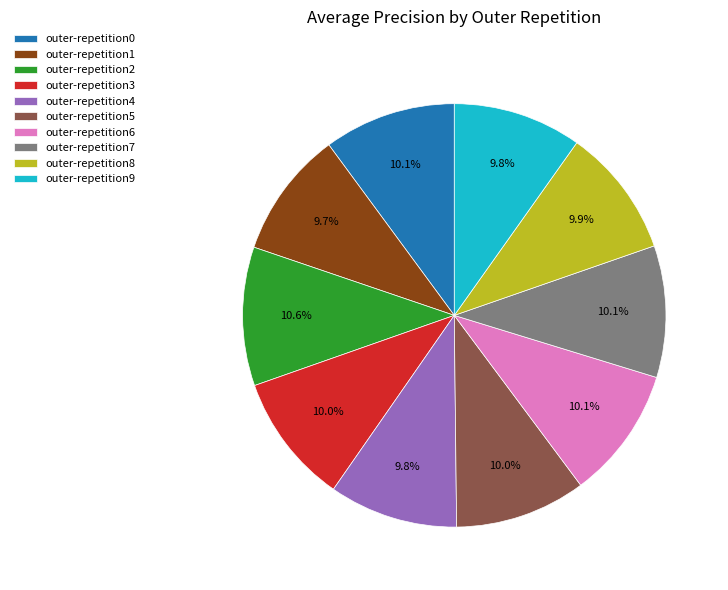

To the nearest percent, what is the combined percentage of outer-repetition0 and outer-repetition9?

20%